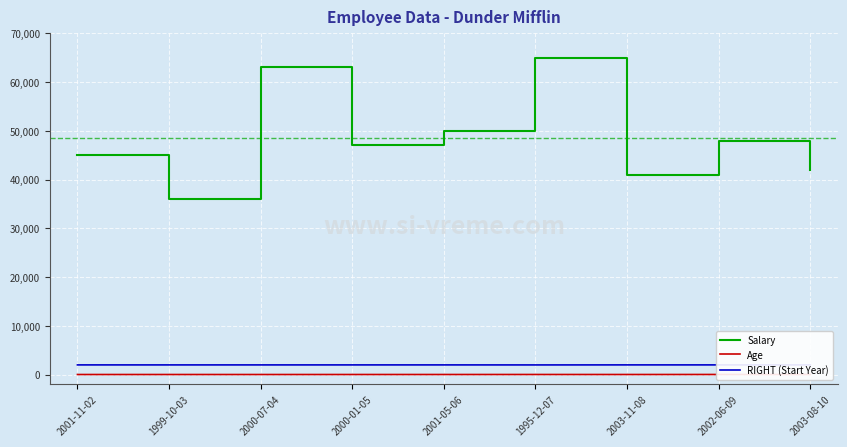

How many values in the Salary series exceed 47000?

4